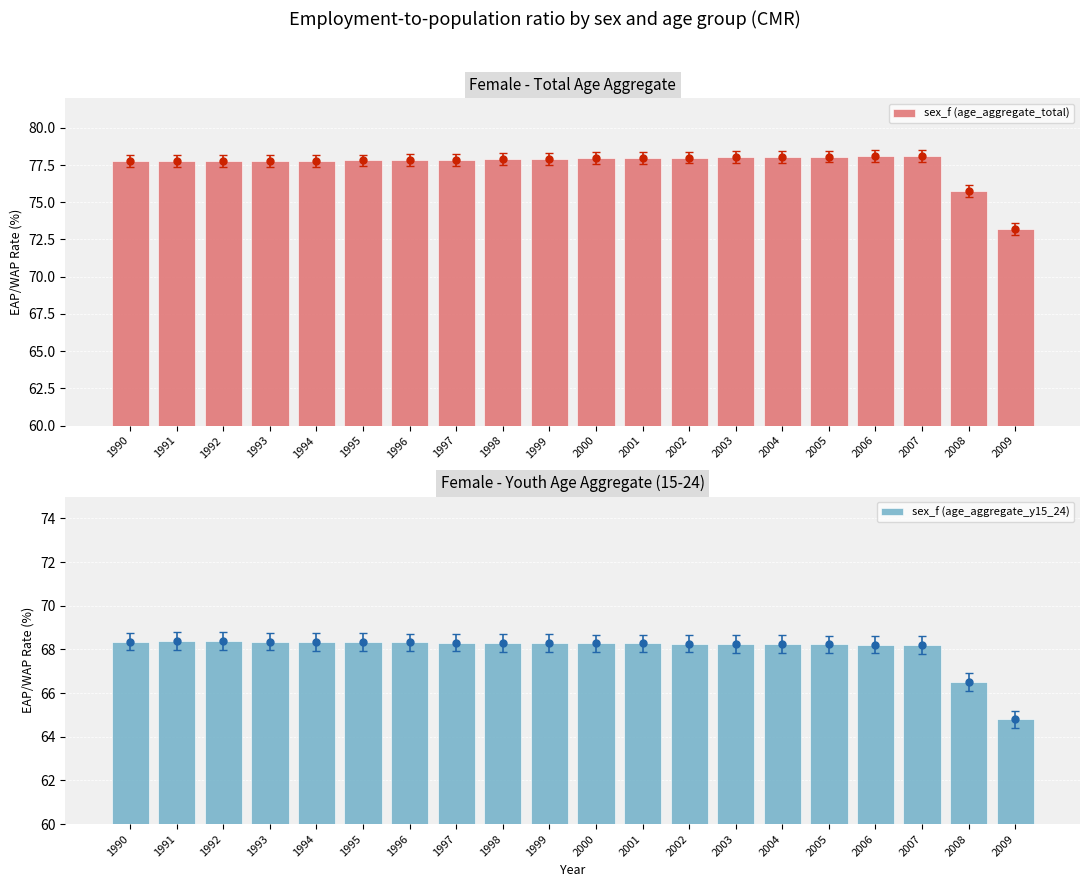

What is the difference between the highest and lowest values at 1999?

9.6